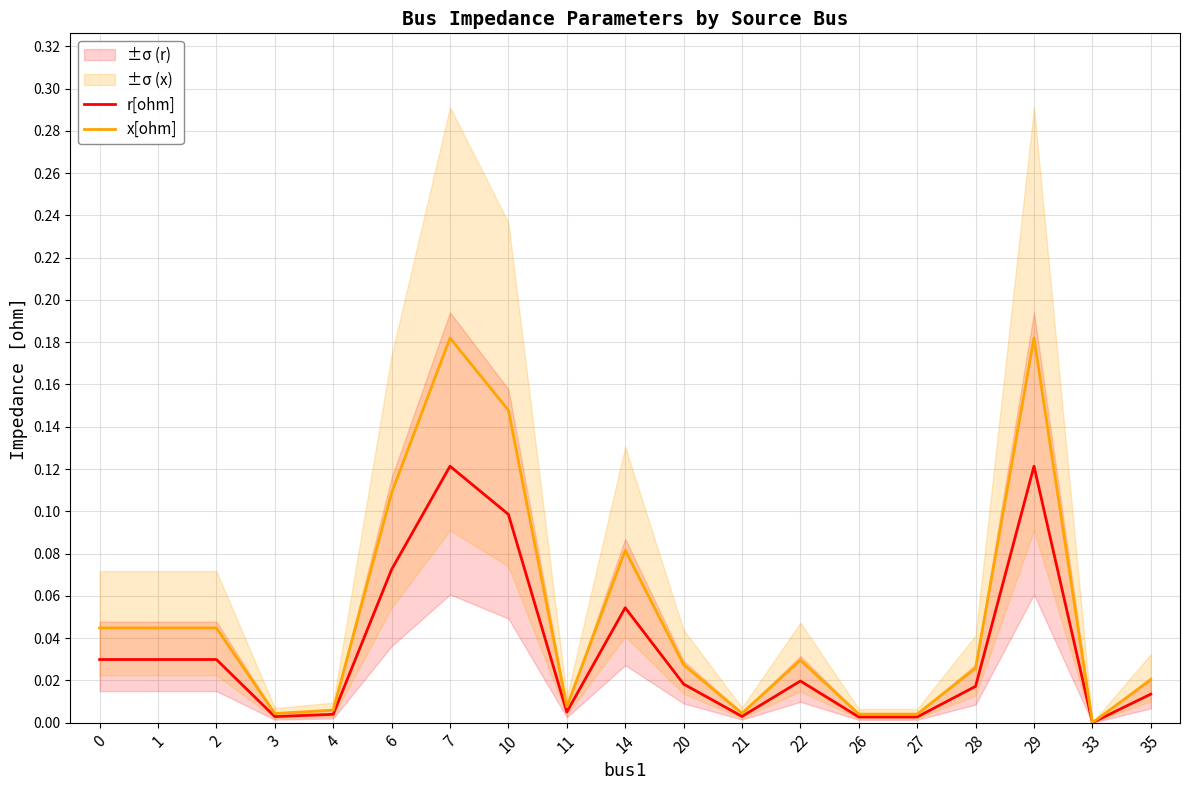

At which category does r[ohm] reach its first local valley?

3